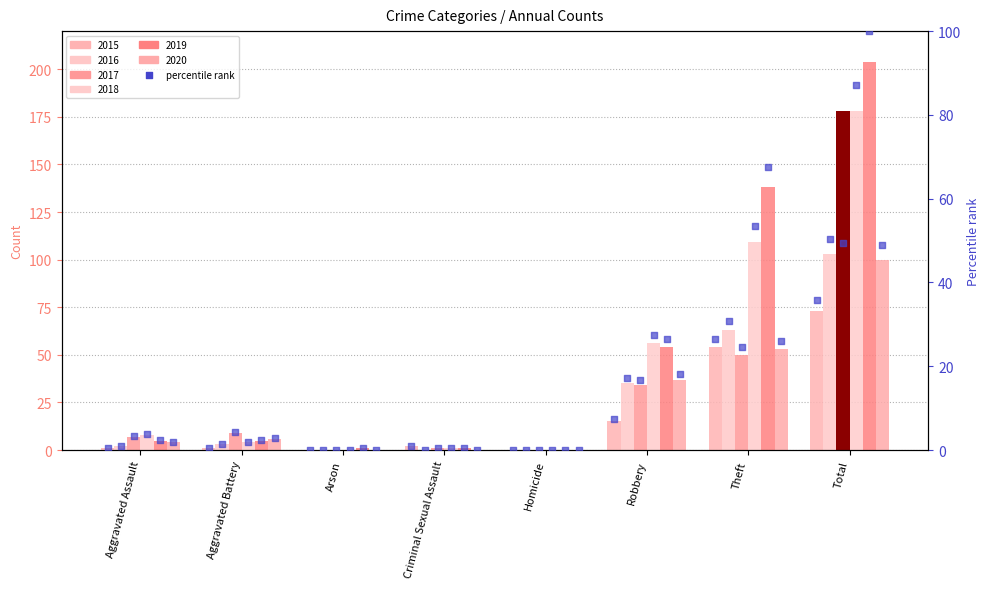

Is the value of pct_2017 at Criminal Sexual Assault greater than the value of pct_2020 at Total?

No